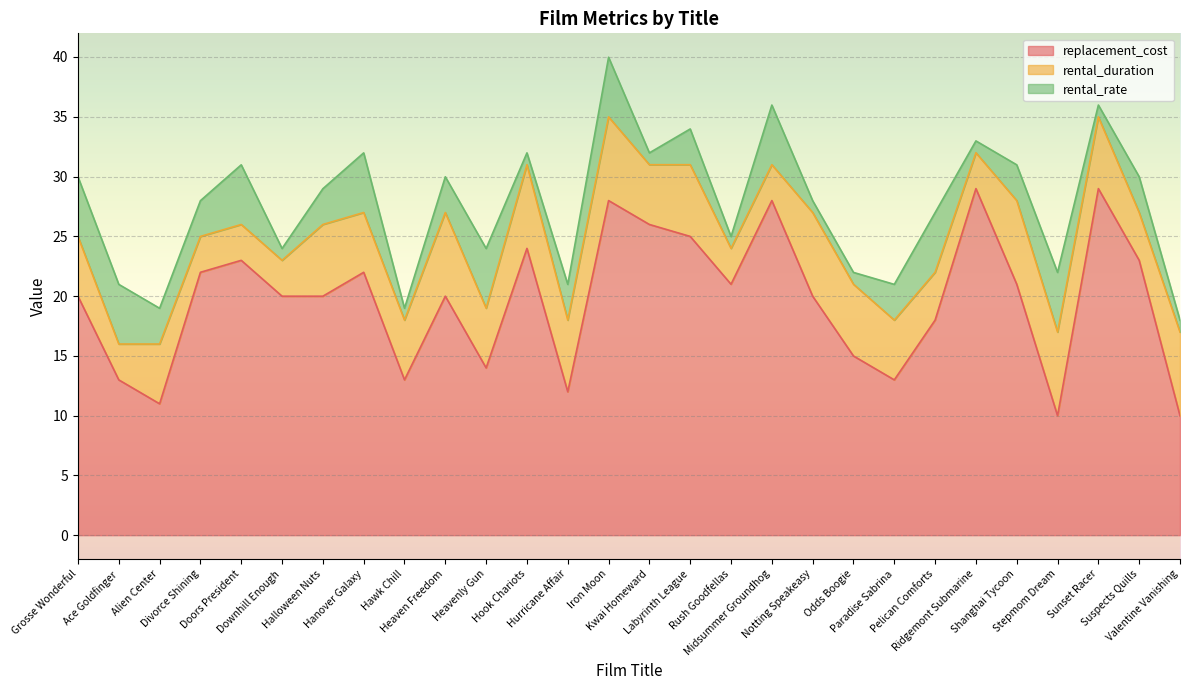

What is the highest value of the rental_rate series?

5.0